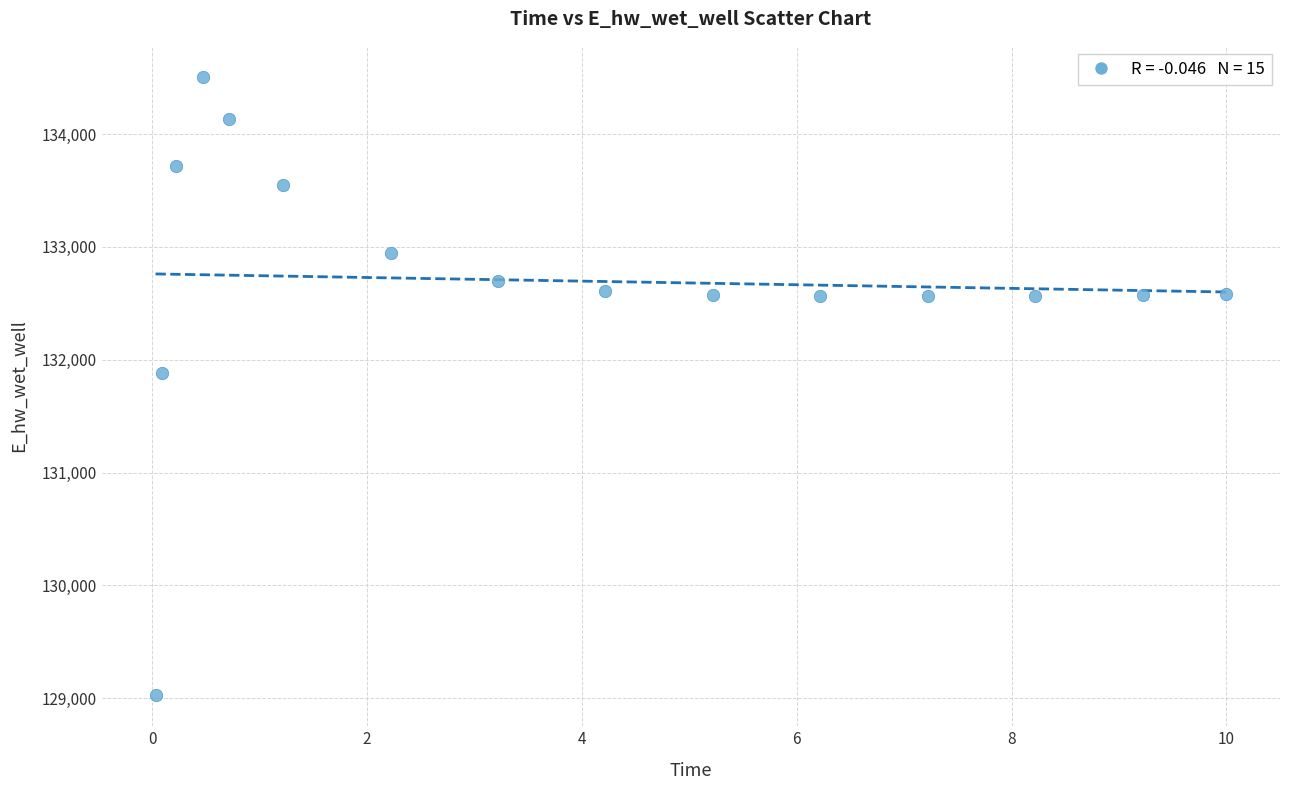

What Y value in the scatter plot is closest to 131766?

131885.5